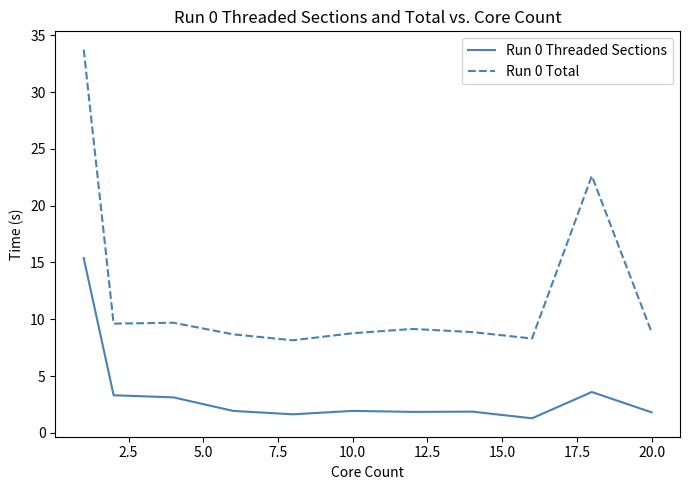

What is the difference between the maximum and minimum values in the Run 0 Threaded Sections series?

14.1